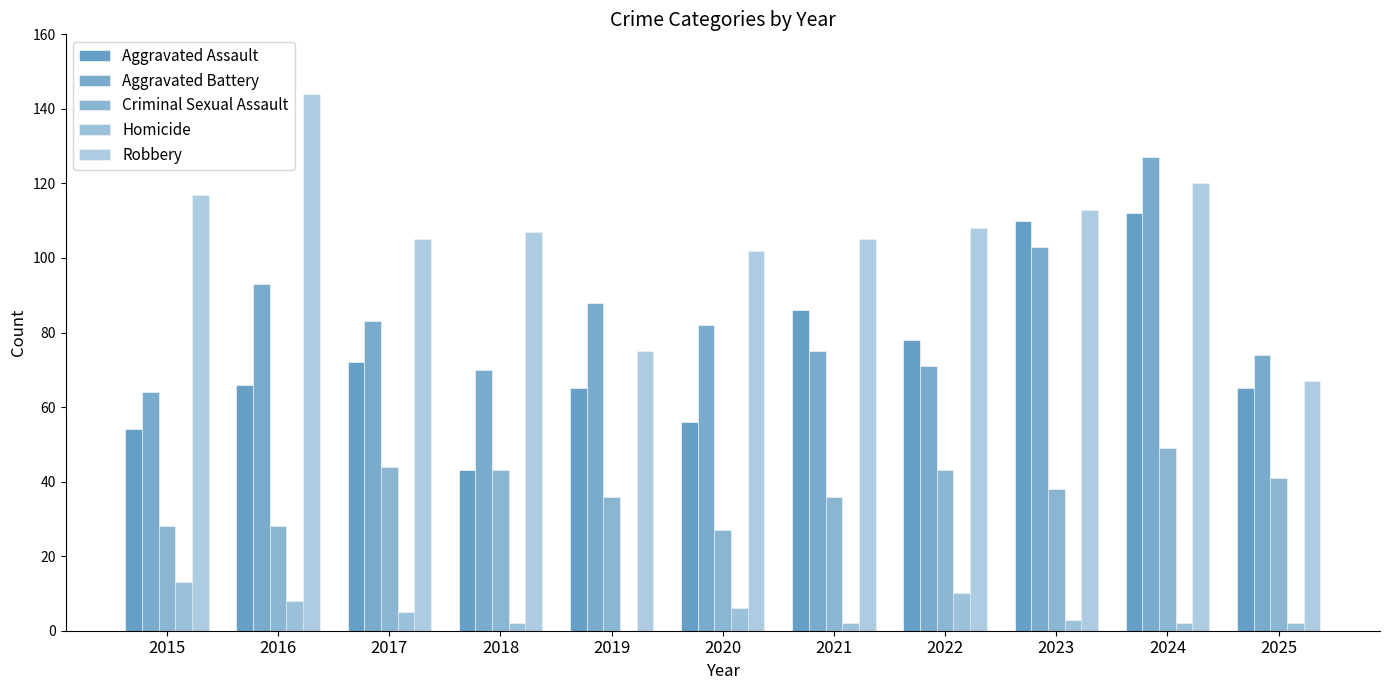

What is the value of the Homicide bar at the 7th from the left?

2